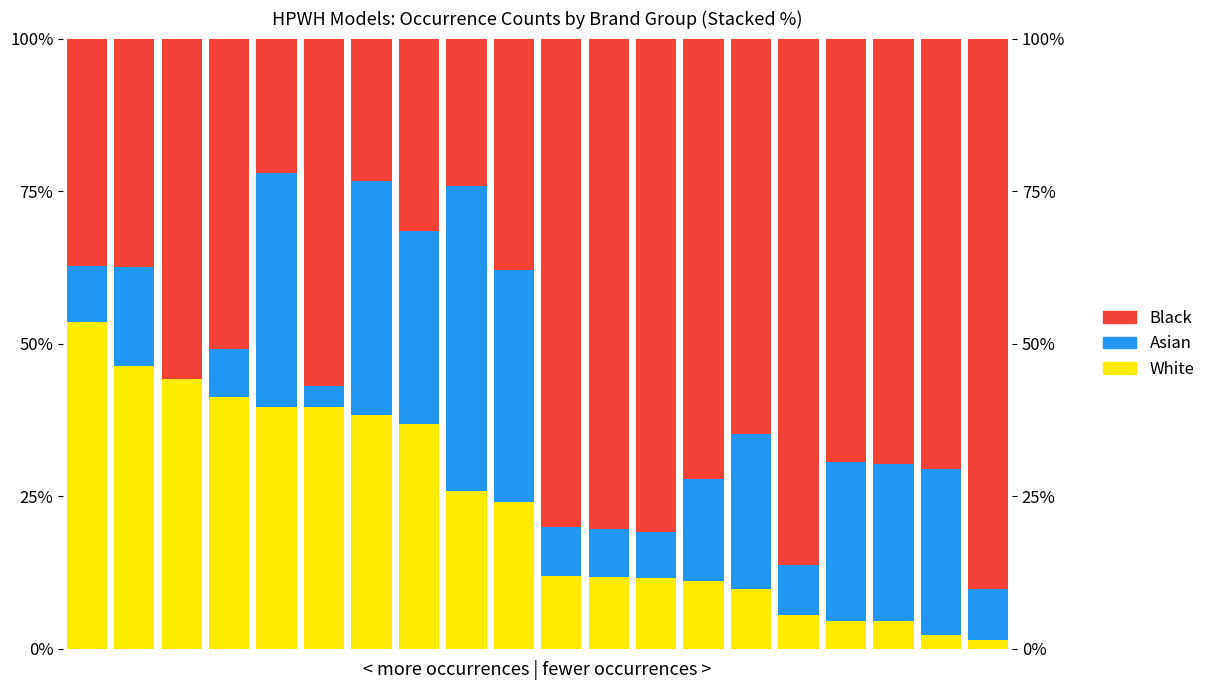

What is the average value of the Black series?

57.1